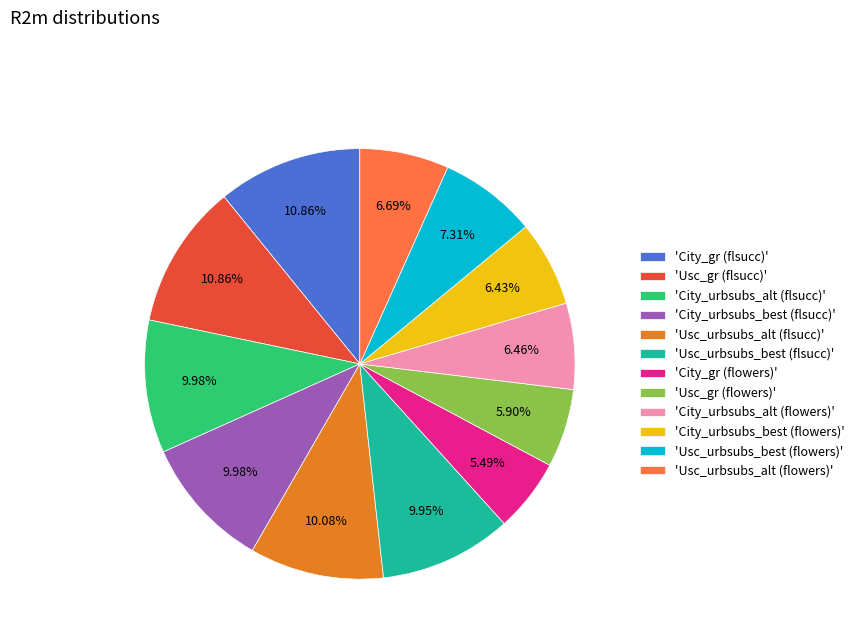

Is the sum of 'City_gr (flowers)' and 'City_urbsubs_alt (flowers)' greater than half?

No